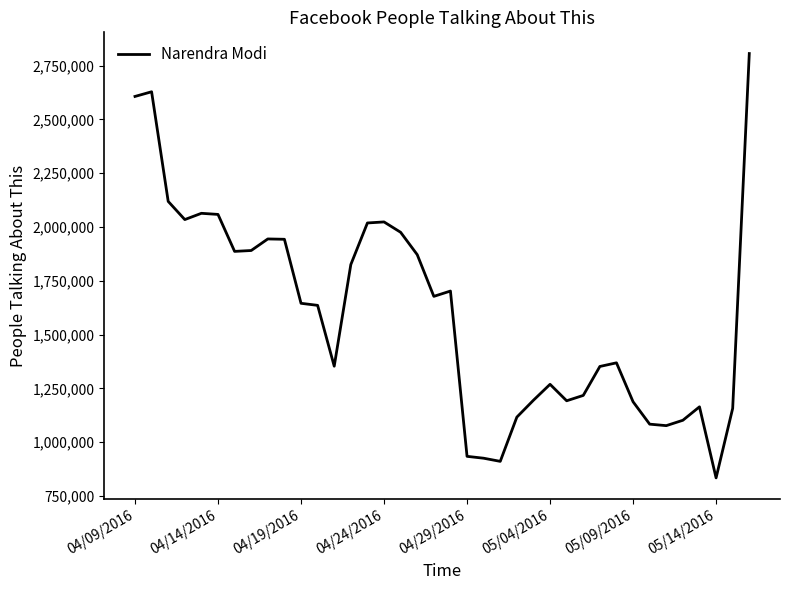

What is the difference between the maximum and minimum values?

1971908